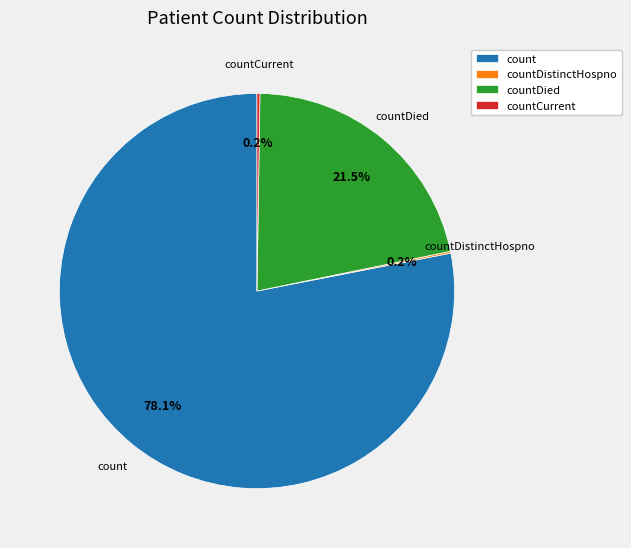

Which has a higher value, countDied or count?

count